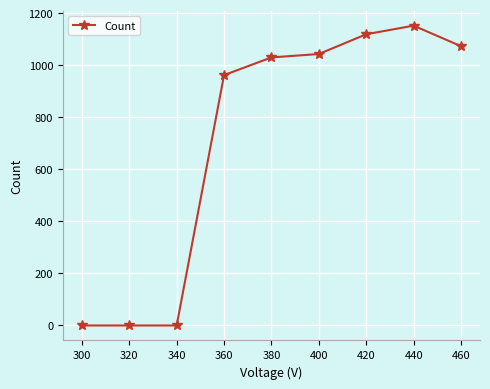

Count the number of data series in this chart.

1